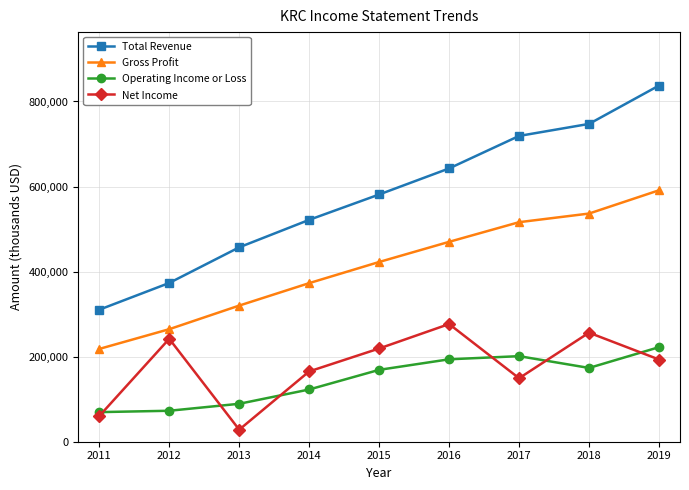

At which category is the sum across all series the highest?

2019